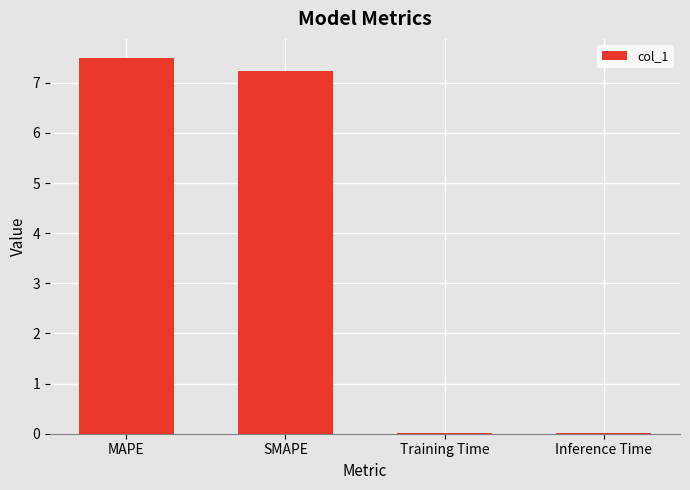

At which label does the data first exceed 7?

MAPE